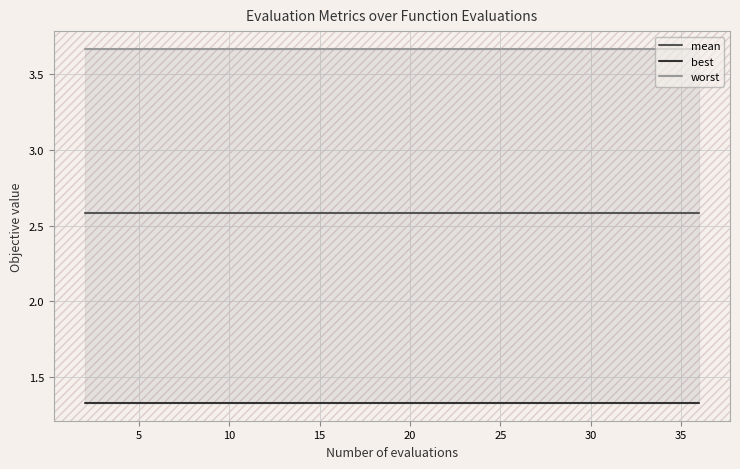

What is the value of the worst point at the 10th from the left?

3.7